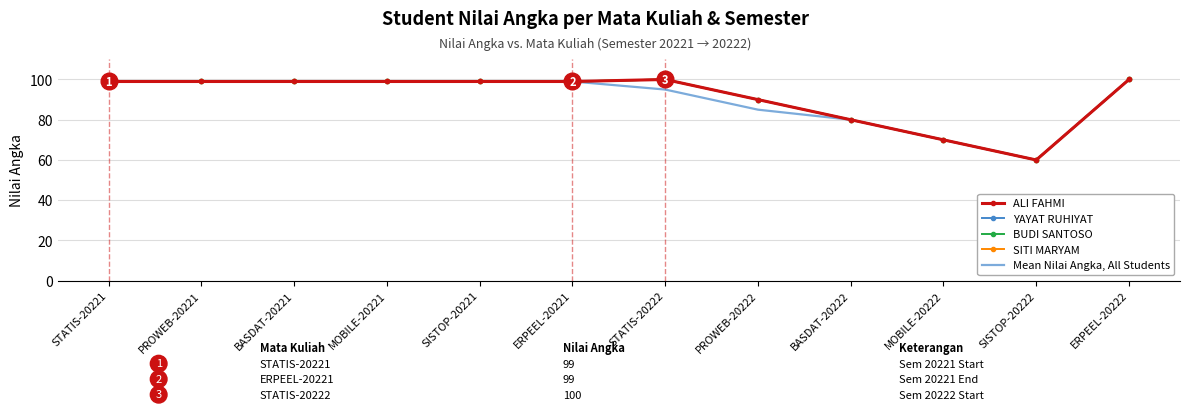

What is the maximum value shown in the chart?

100